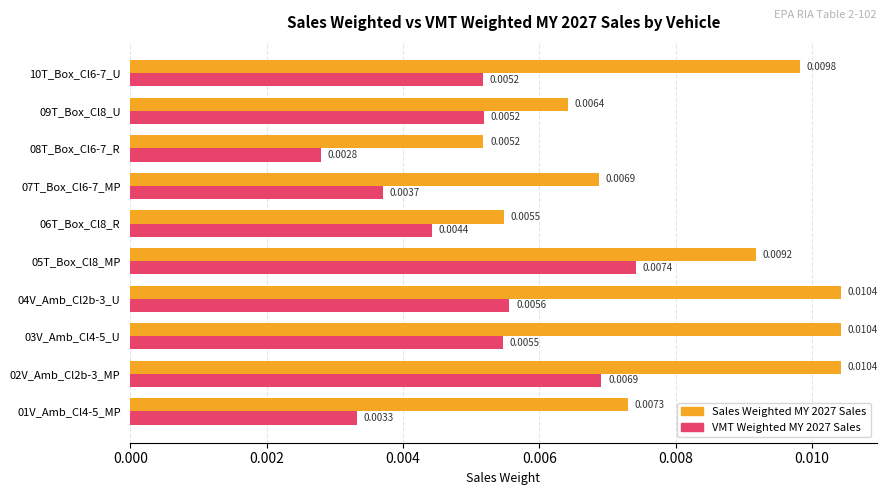

Between 04V_Amb_Cl2b-3_U and 09T_Box_Cl8_U, which series saw the biggest shift?

Sales Weighted MY 2027 Sales